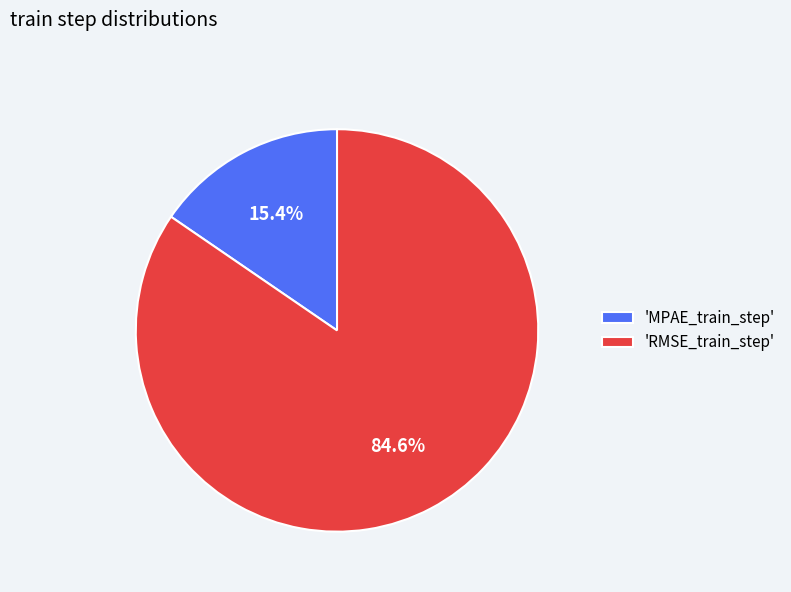

Count the number of slices in the pie.

2